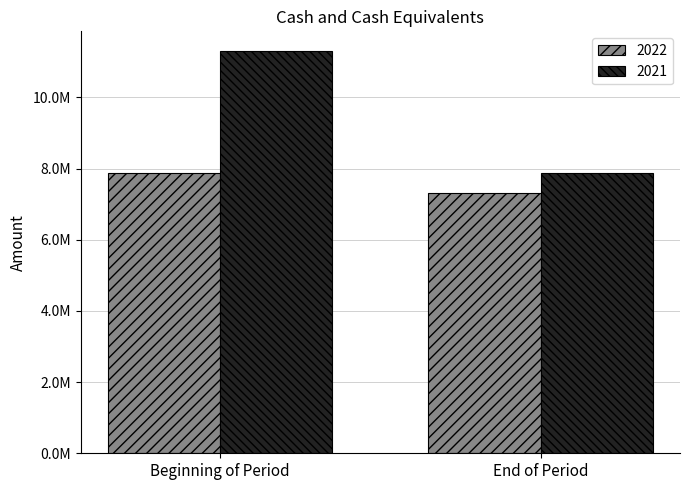

Reading left to right, transcribe all the data shown in this chart.

2022: 7866102	7317686
2021: 11289378	7866102